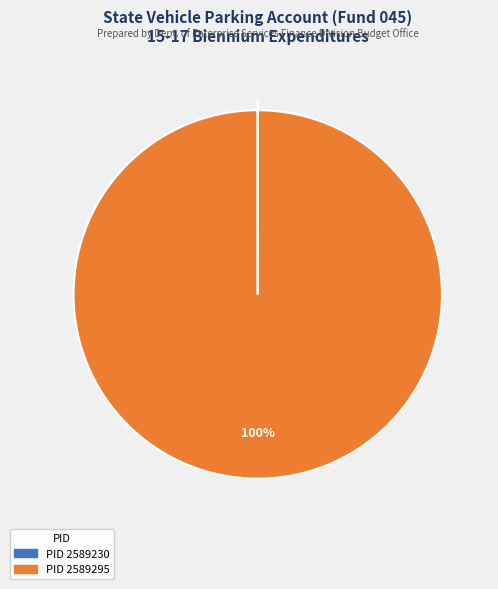

Is there any slice that represents more than half of the pie?

Yes